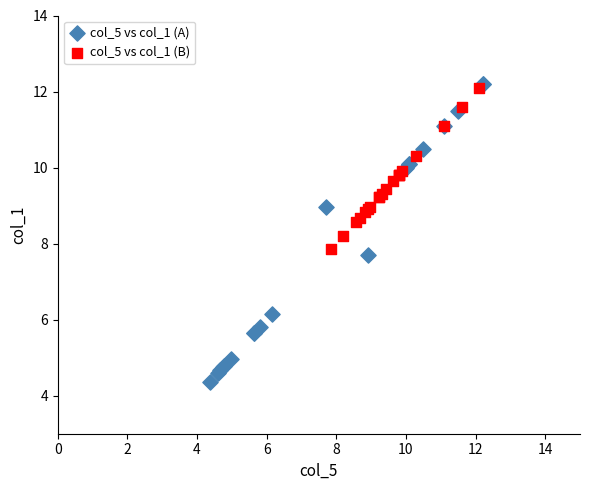

Which series has the widest spread of Y values?

col_5 vs col_1 (A)